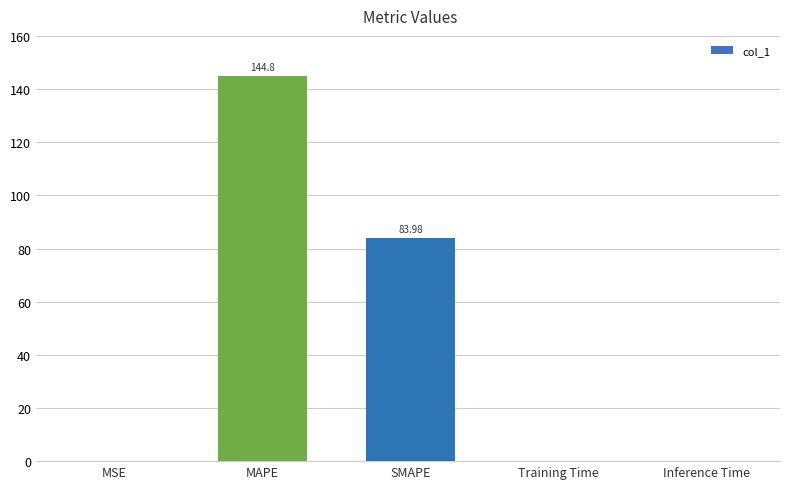

At which category does the chart reach its peak across all series?

MAPE